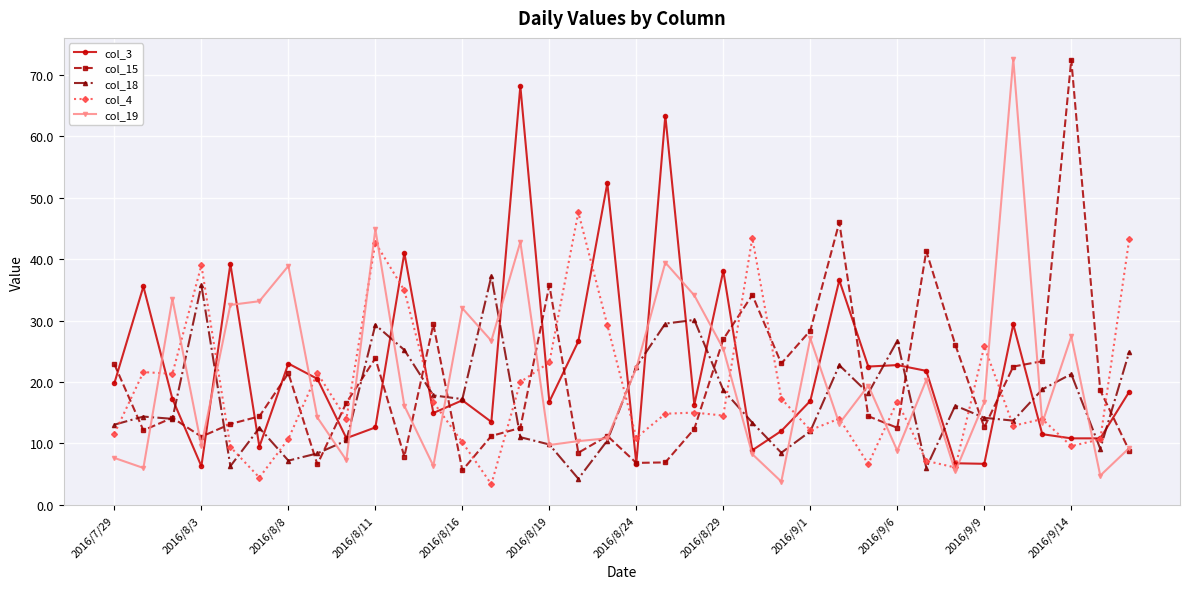

At how many categories does at least one series exceed 57?

4